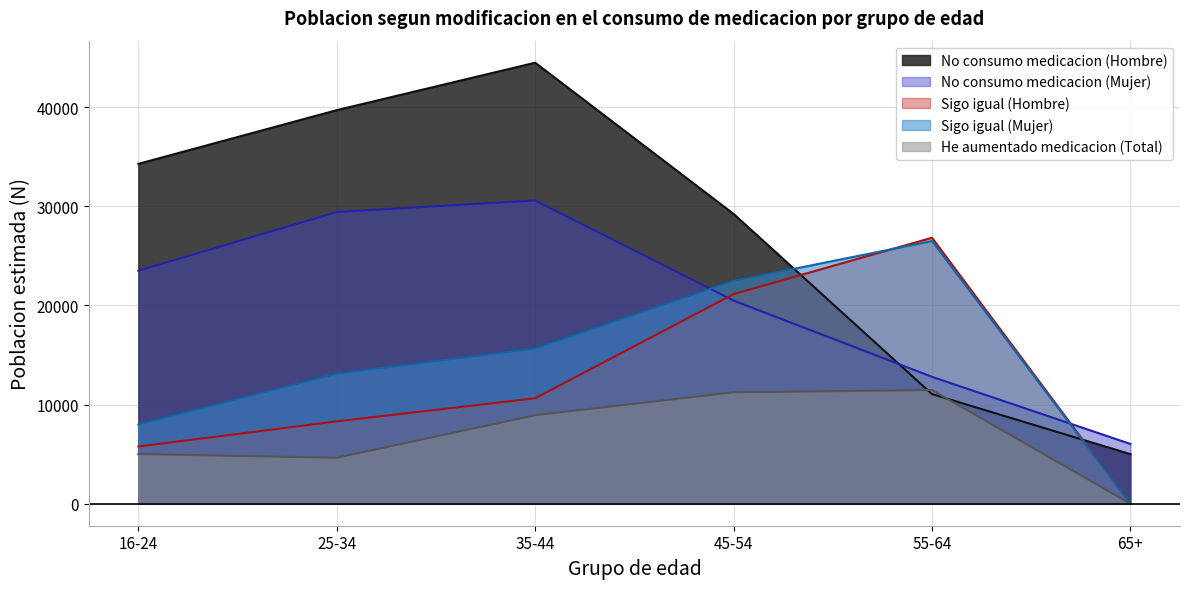

What are all the series names shown in the legend?

No consumo medicacion (Hombre), No consumo medicacion (Mujer), Sigo igual (Hombre), Sigo igual (Mujer), He aumentado medicacion (Total)